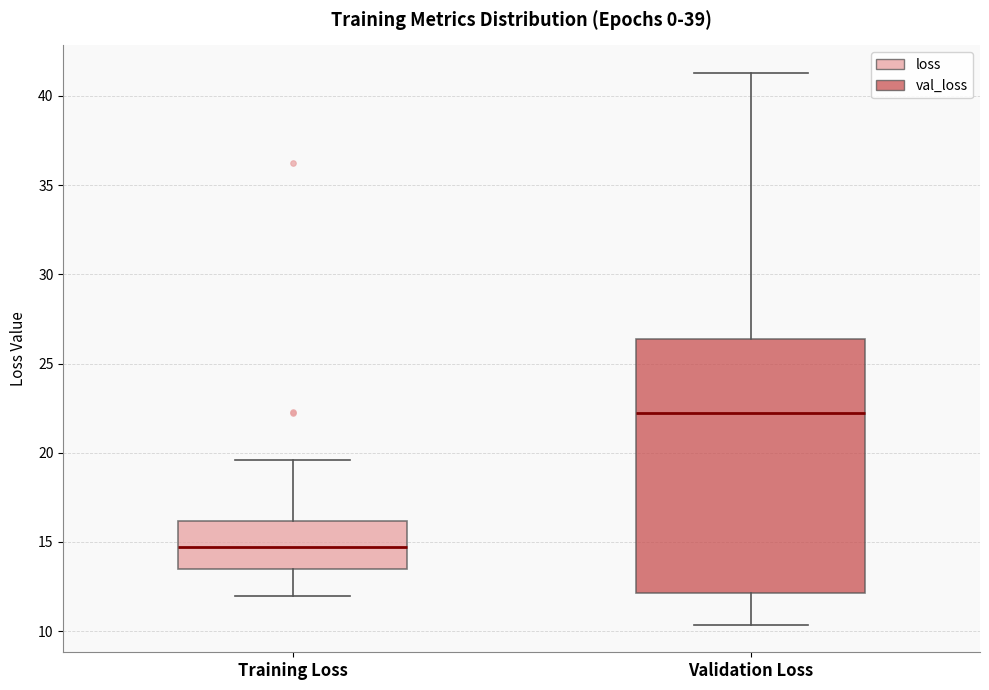

Comparing the boxes themselves (not the whiskers), which one is the tallest?

Validation Loss